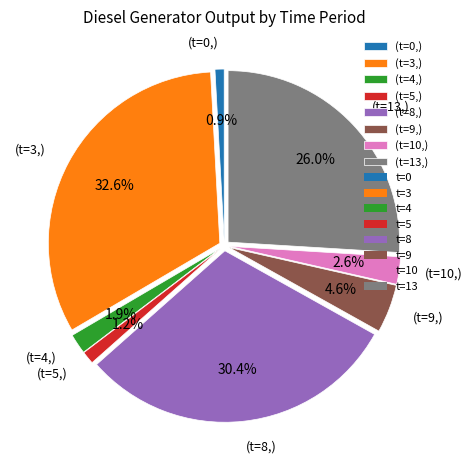

Which slice is the largest?

(t=3,)